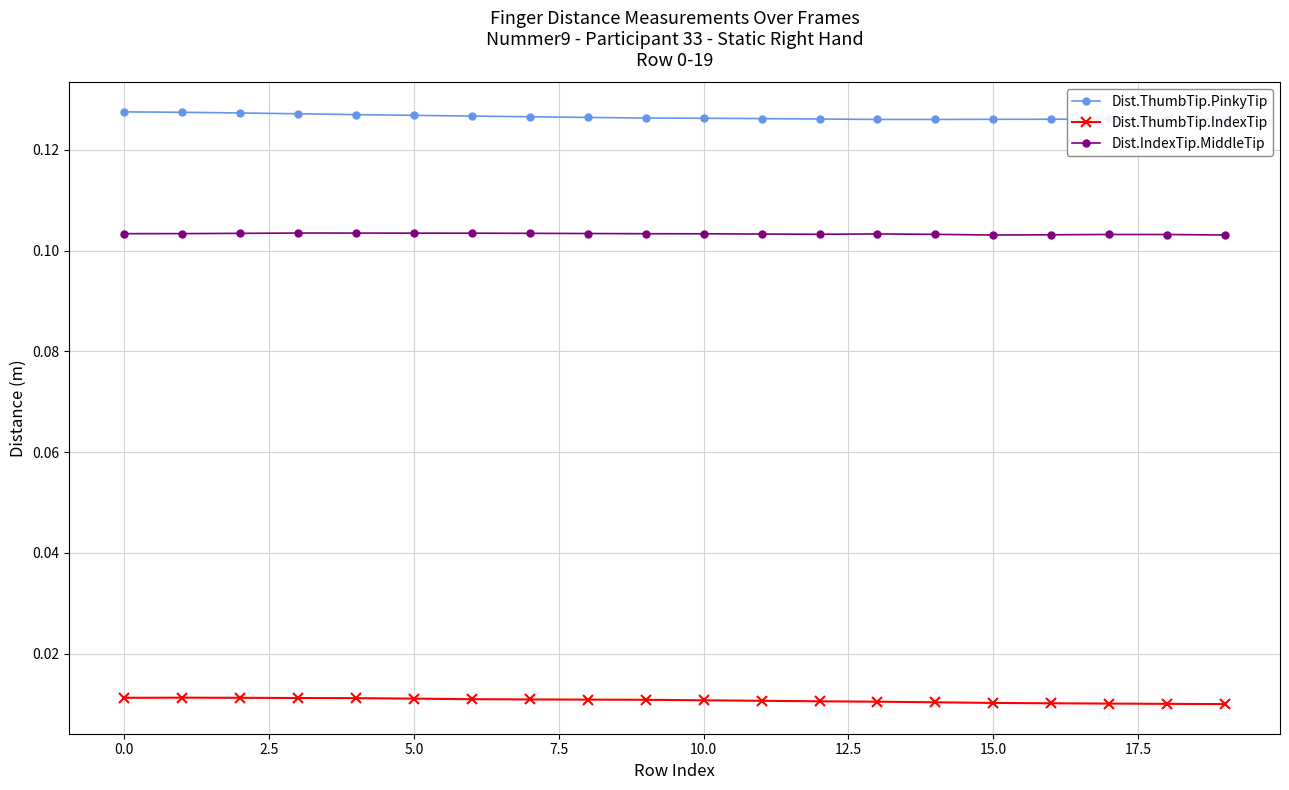

How many data points does each series have?

20